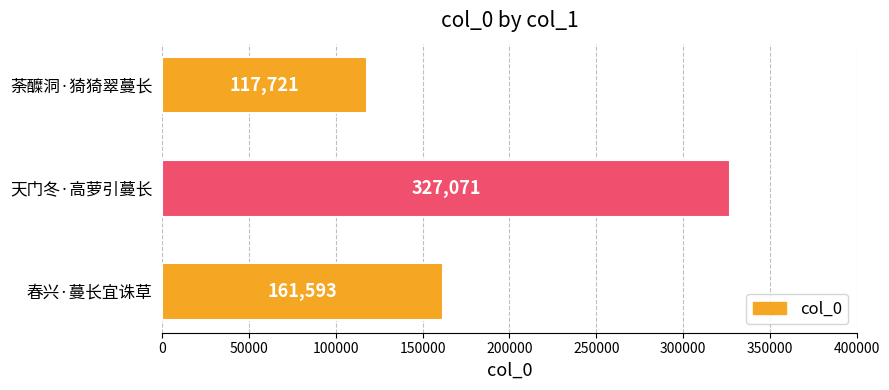

What is the minimum value shown in the chart?

117721